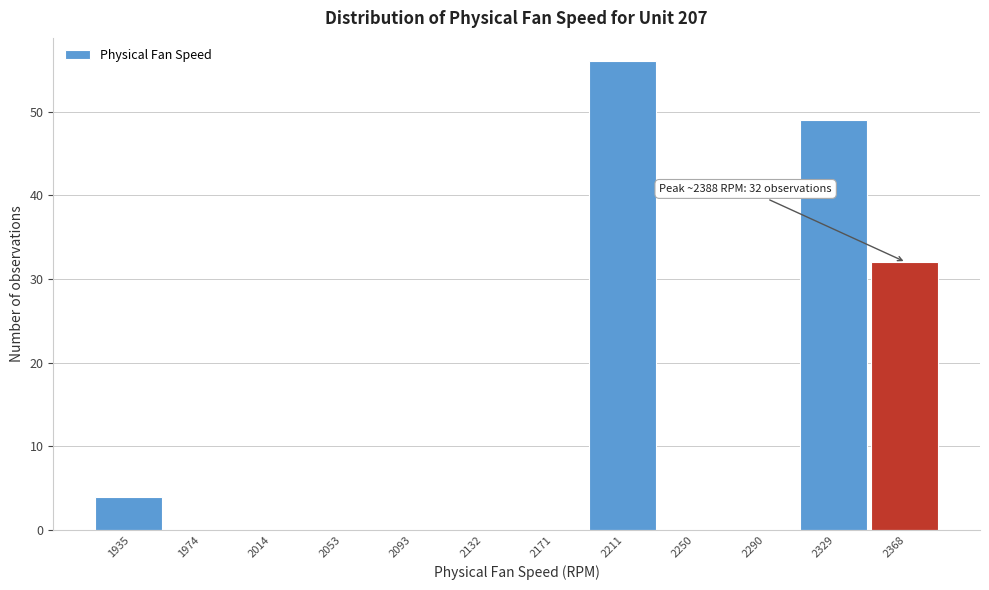

Over which range of the x-axis is the bar tallest?

2190 to 2230